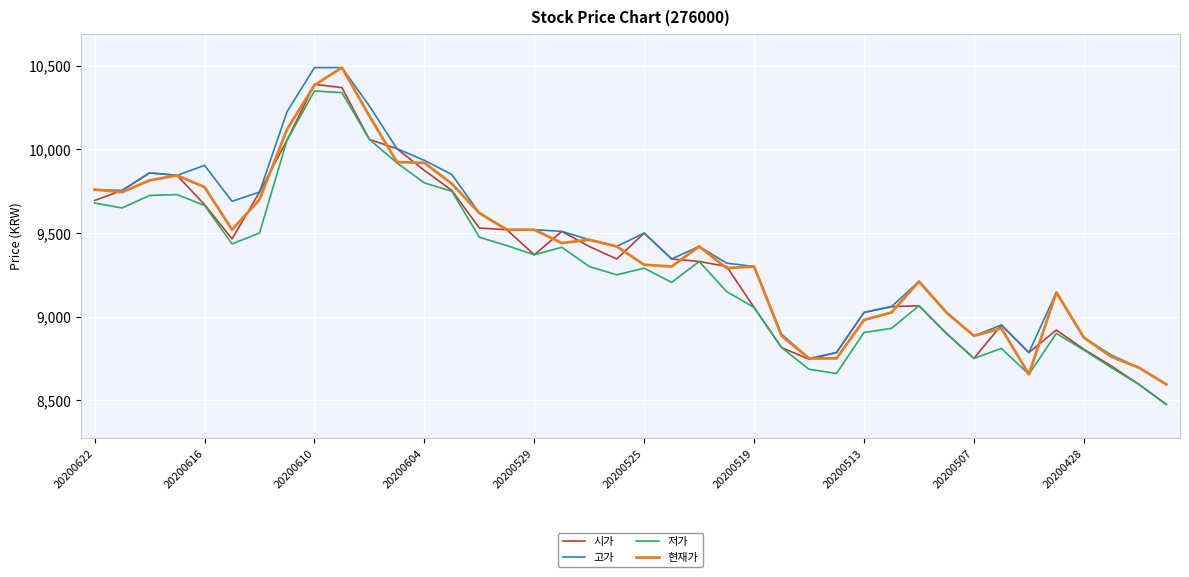

True or false: 저가 and 고가 cross at least once.

False